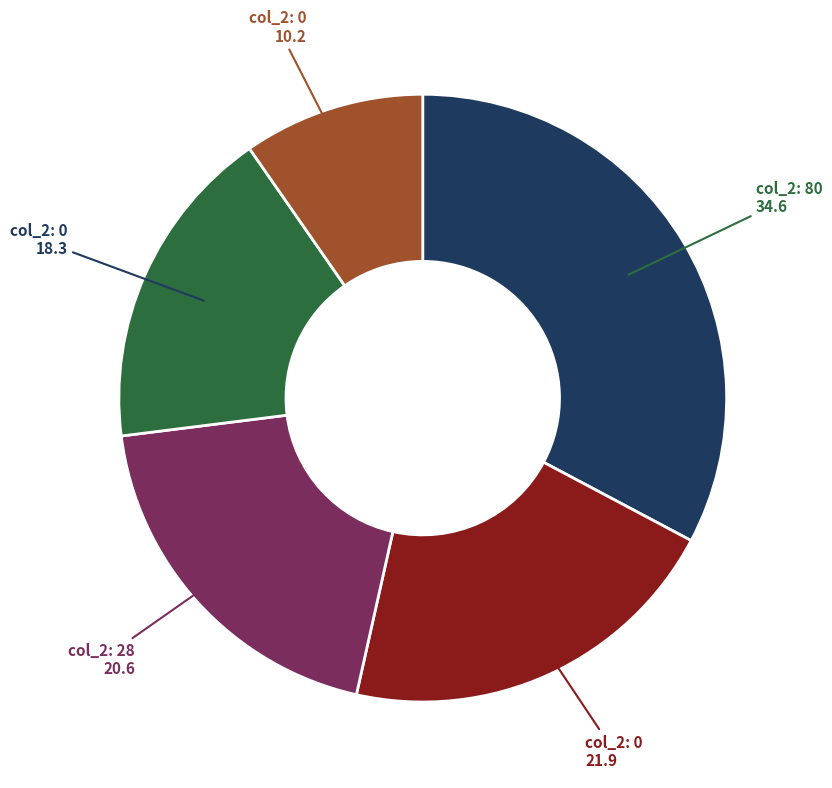

Is there any slice that represents more than half of the pie?

No